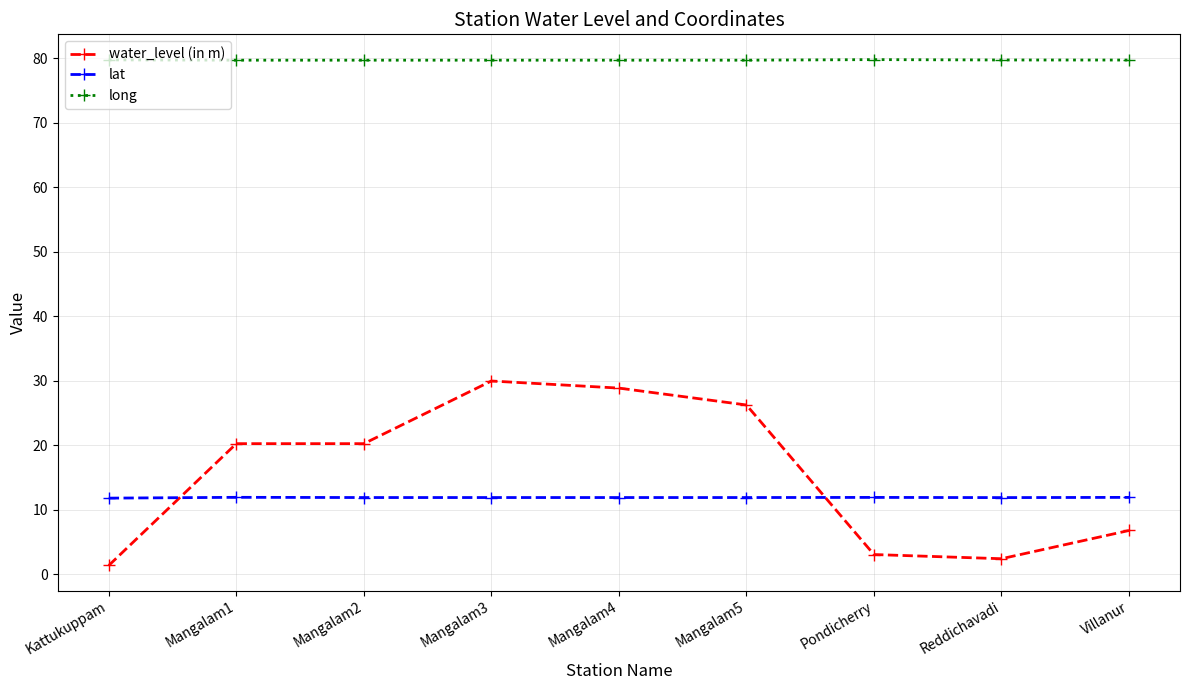

What is the lowest value of the lat series?

11.8